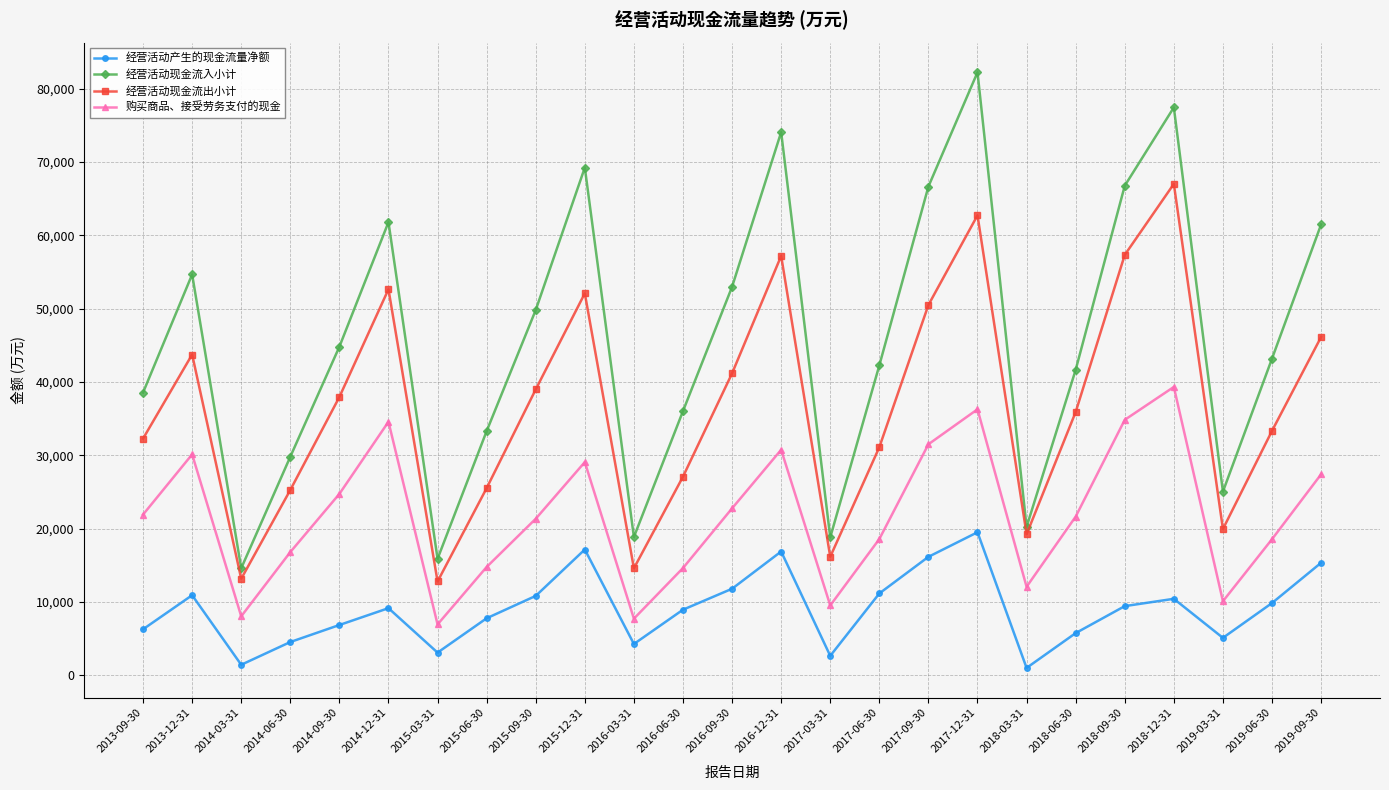

What is the difference between the maximum and minimum values in the 经营活动产生的现金流量净额 series?

18504